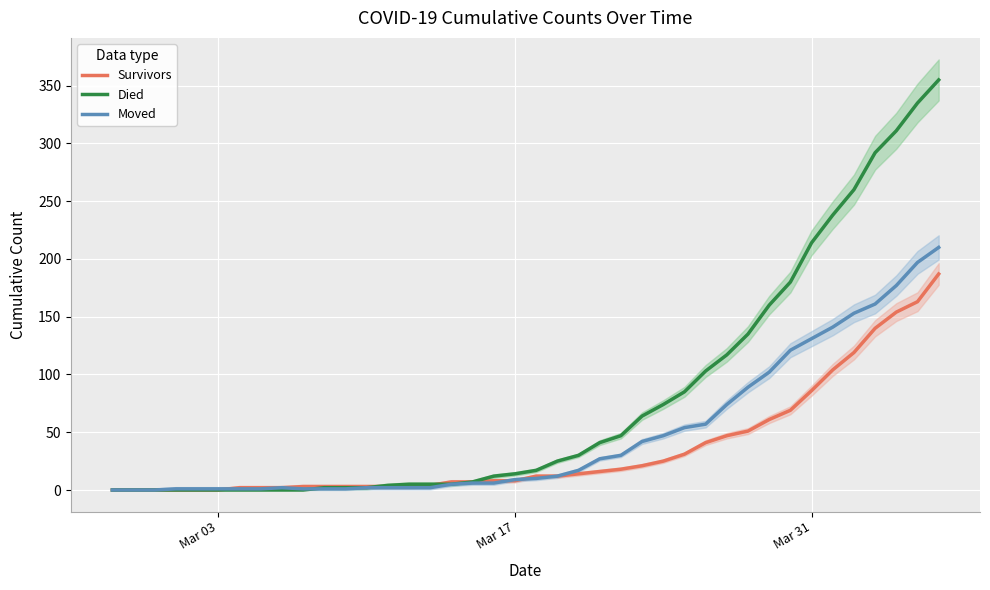

List the series in order of their overall mean, lowest first.

Survivors, Moved, Died